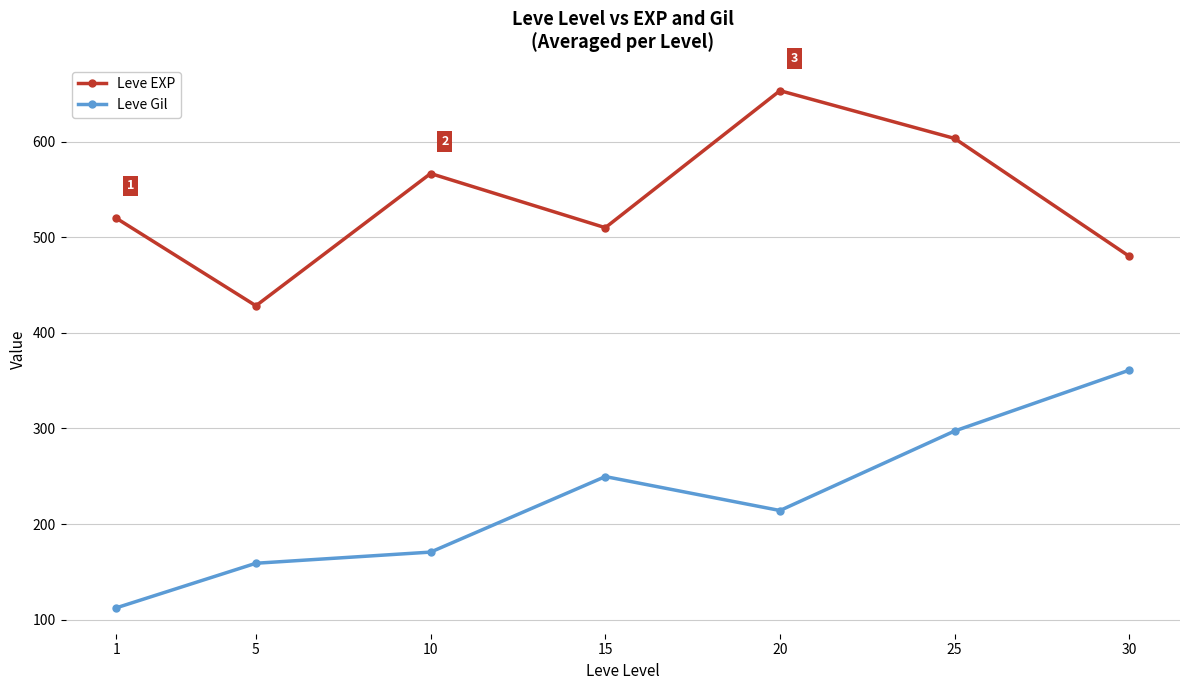

What value does the Leve EXP series have at 15?

510.0